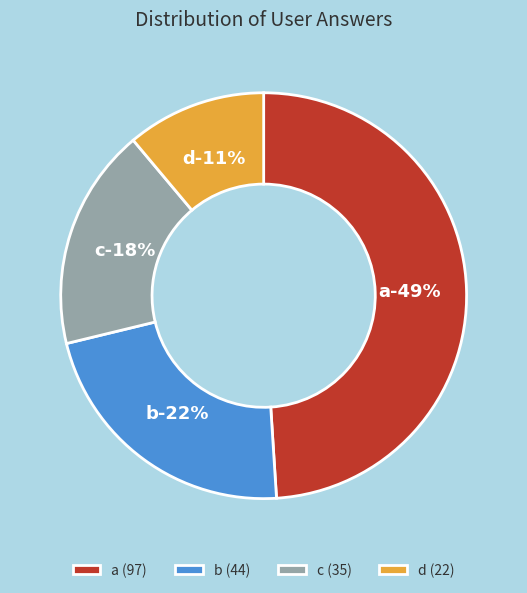

Count the number of slices in the pie.

4